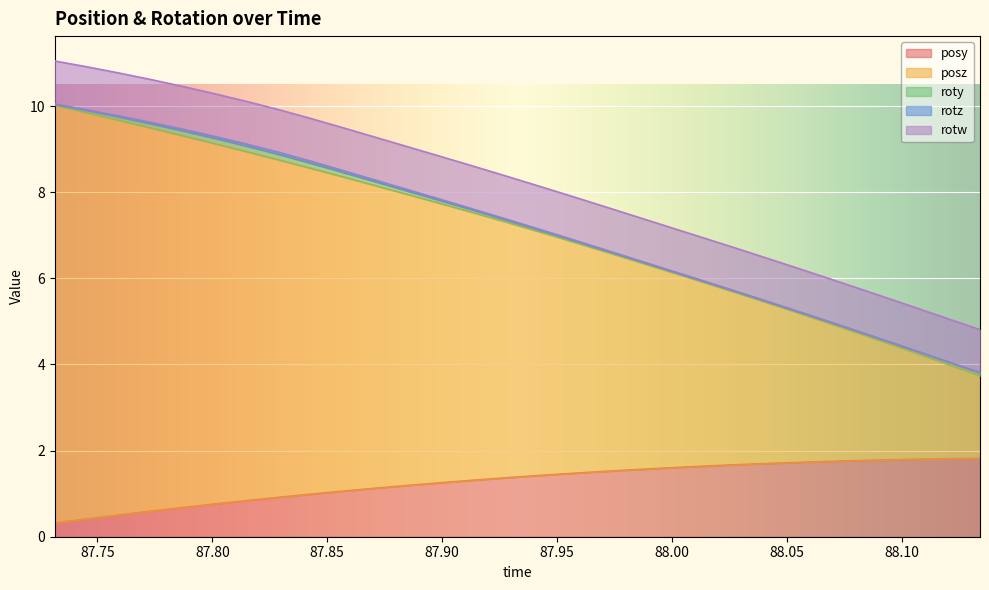

True or false: rotw and rotz intersect in this chart.

False